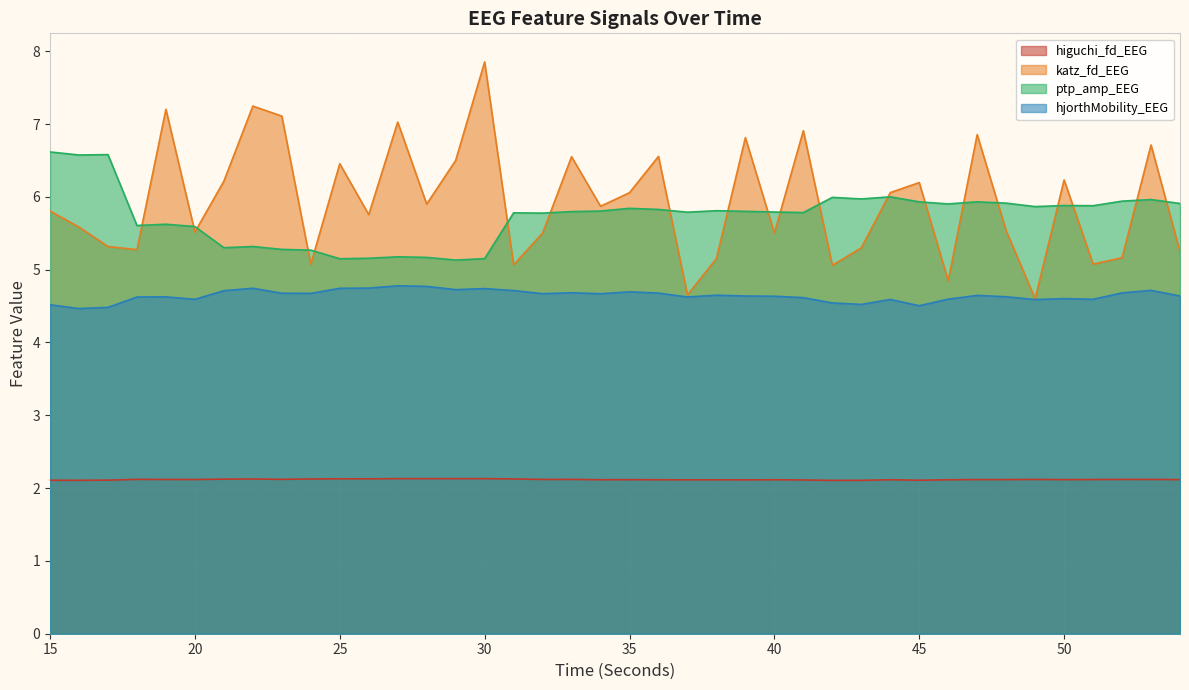

At which category does ptp_amp_EEG reach its first local valley?

16